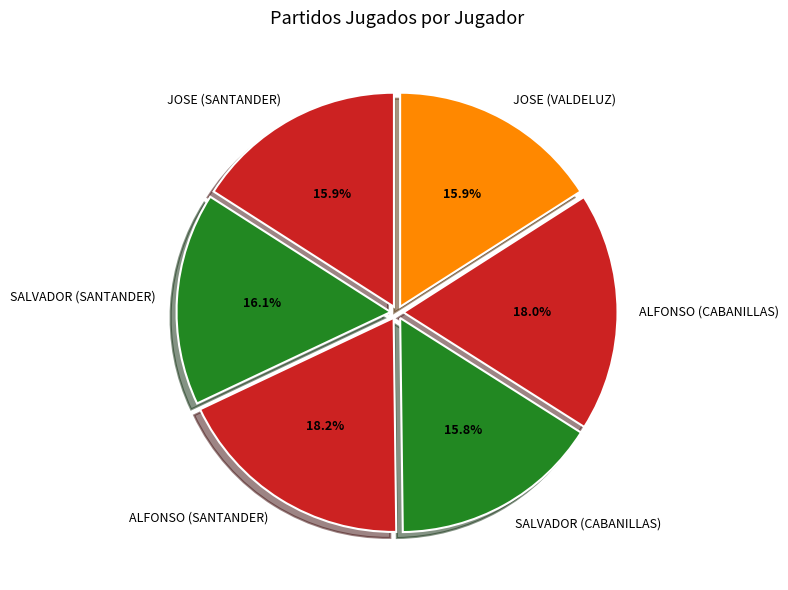

What is the ratio of the value at SALVADOR (SANTANDER) to the value at JOSE (SANTANDER)?

1.0